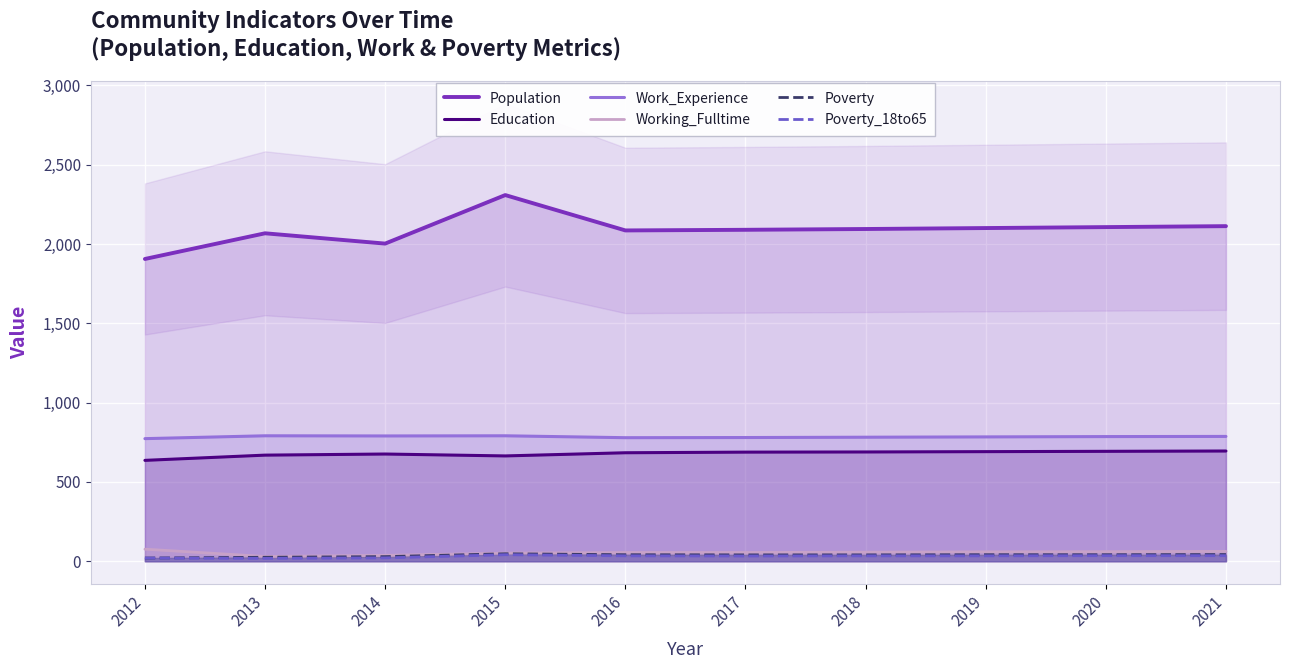

True or false: Poverty_18to65 has more than 0 interior local peaks.

True